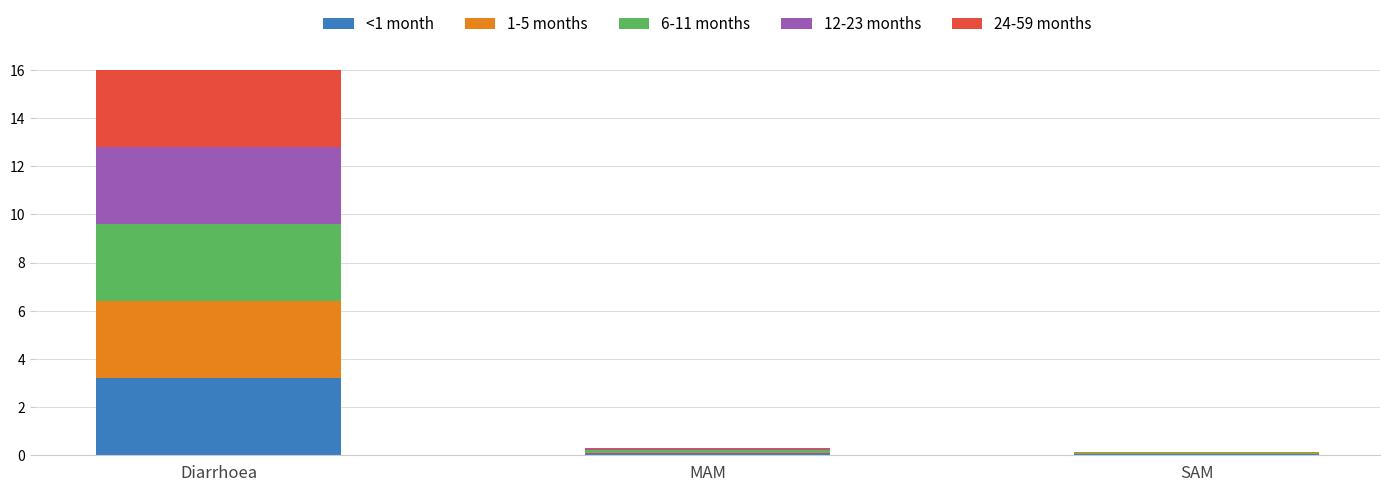

Which category has the highest value in the <1 month series?

Diarrhoea